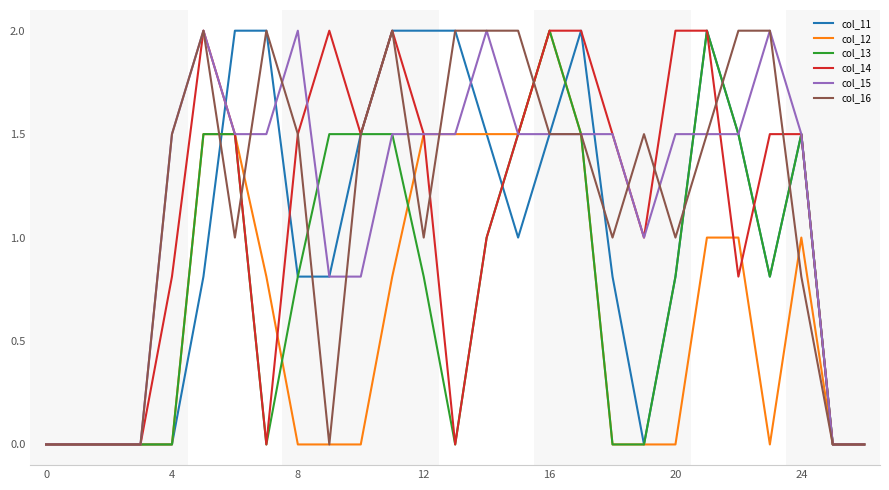

What is the greatest value displayed?

2.0